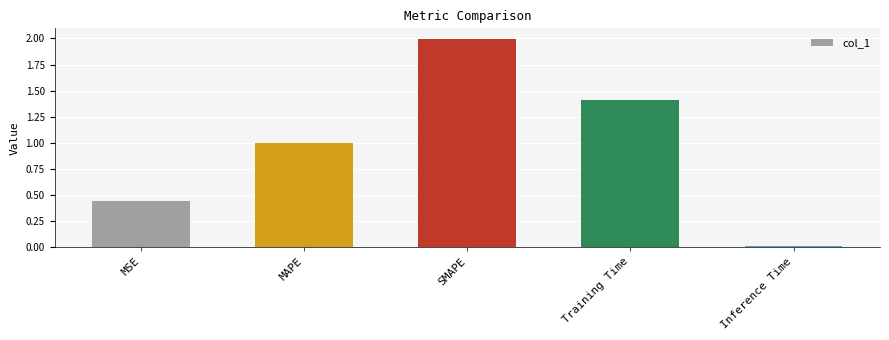

Is it true that the value at Inference Time is 0.0?

True